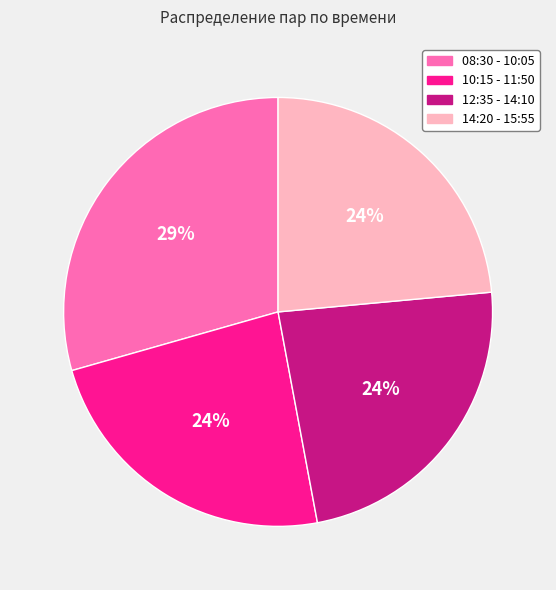

Is there any slice that represents more than half of the pie?

No